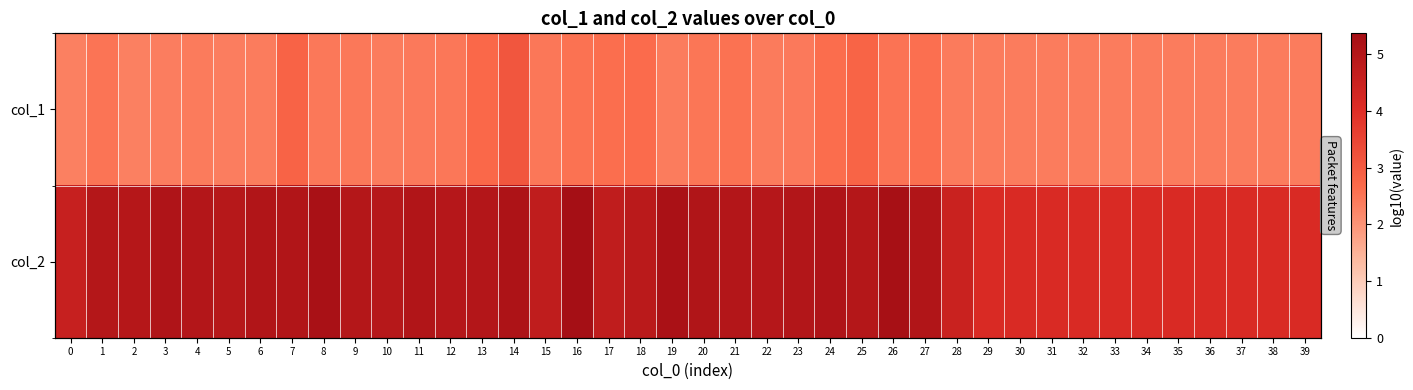

The value of col_1 at 34 is 2.4. True or false?

True